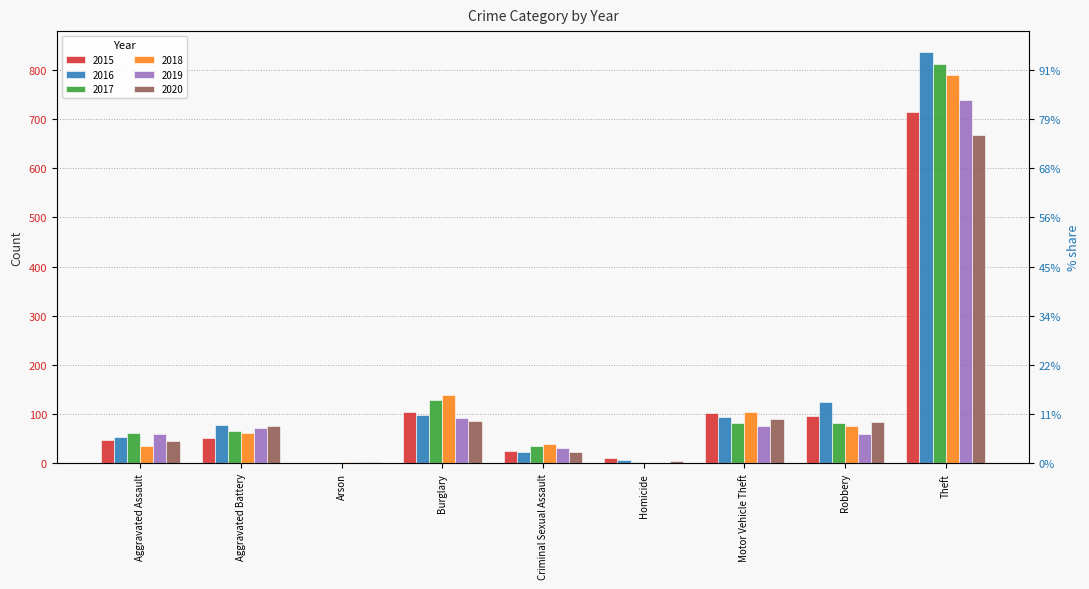

At how many categories does at least one series exceed 86?

4